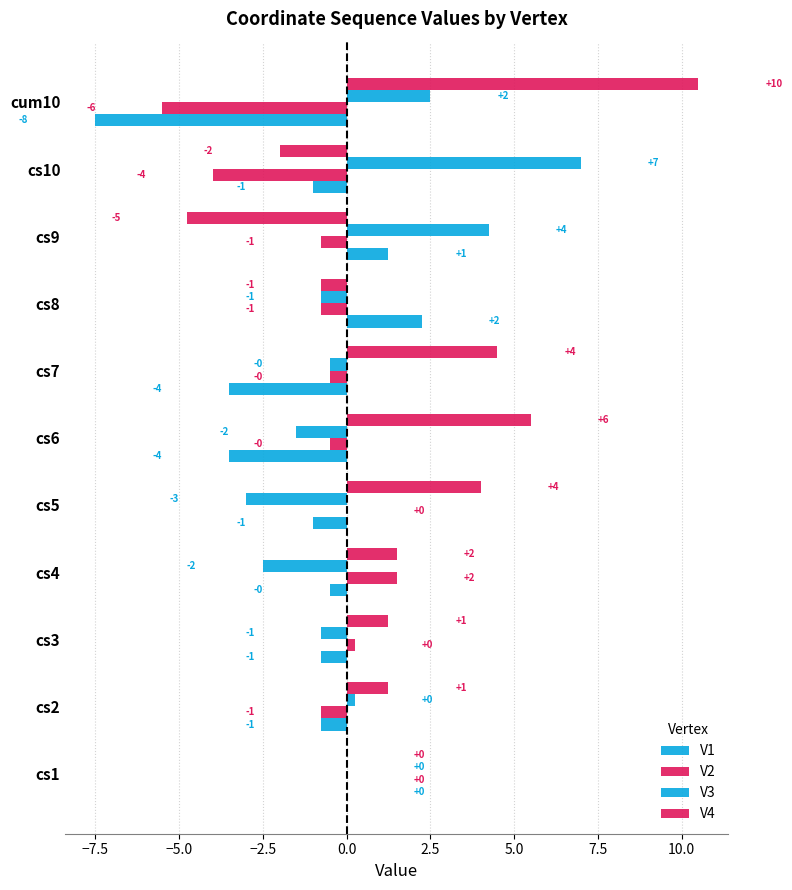

How many categories are shown in the chart?

11